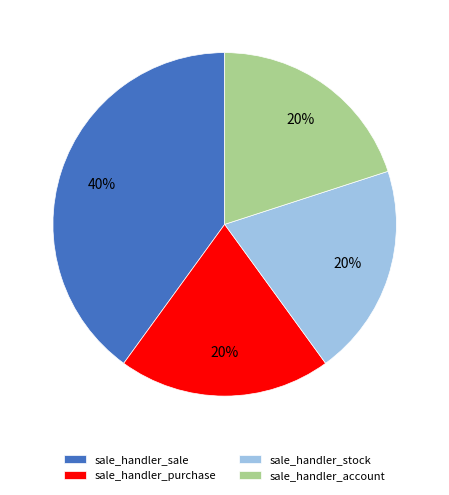

The sale_handler_purchase slice represents 8% of the pie. True or false?

False